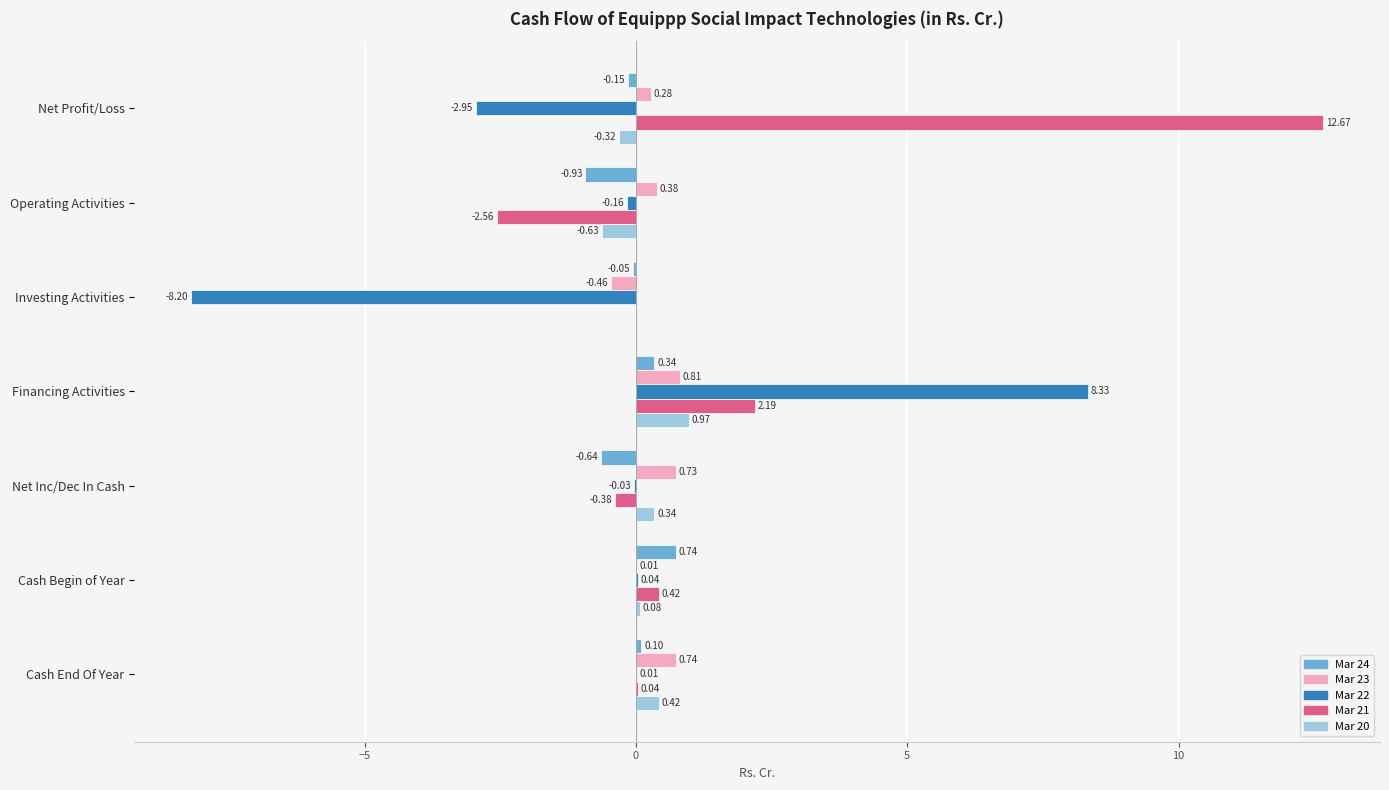

Which series changed the most between Cash Begin of Year and Cash End Of Year?

Mar 23